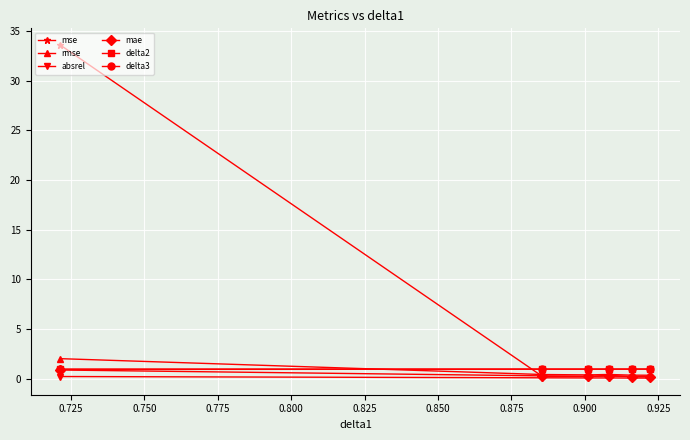

In mae, how many points are higher than both neighbors (excluding endpoints)?

1